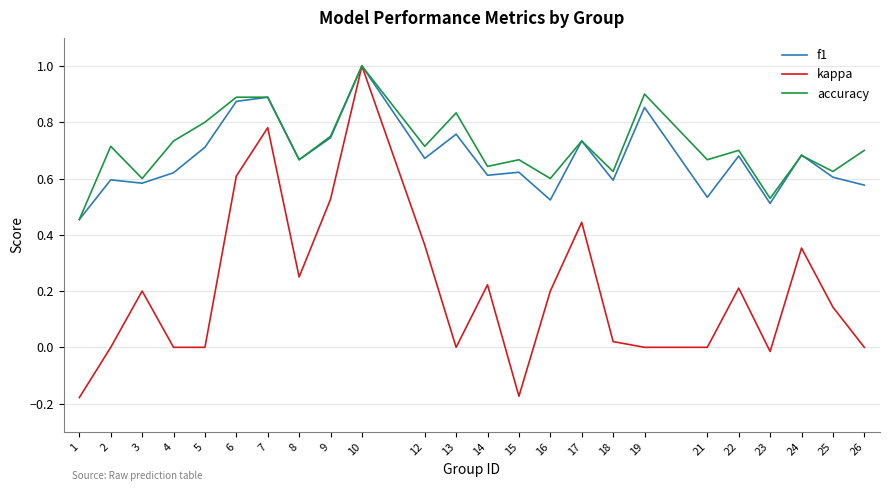

Which category has the highest value in the kappa series?

10